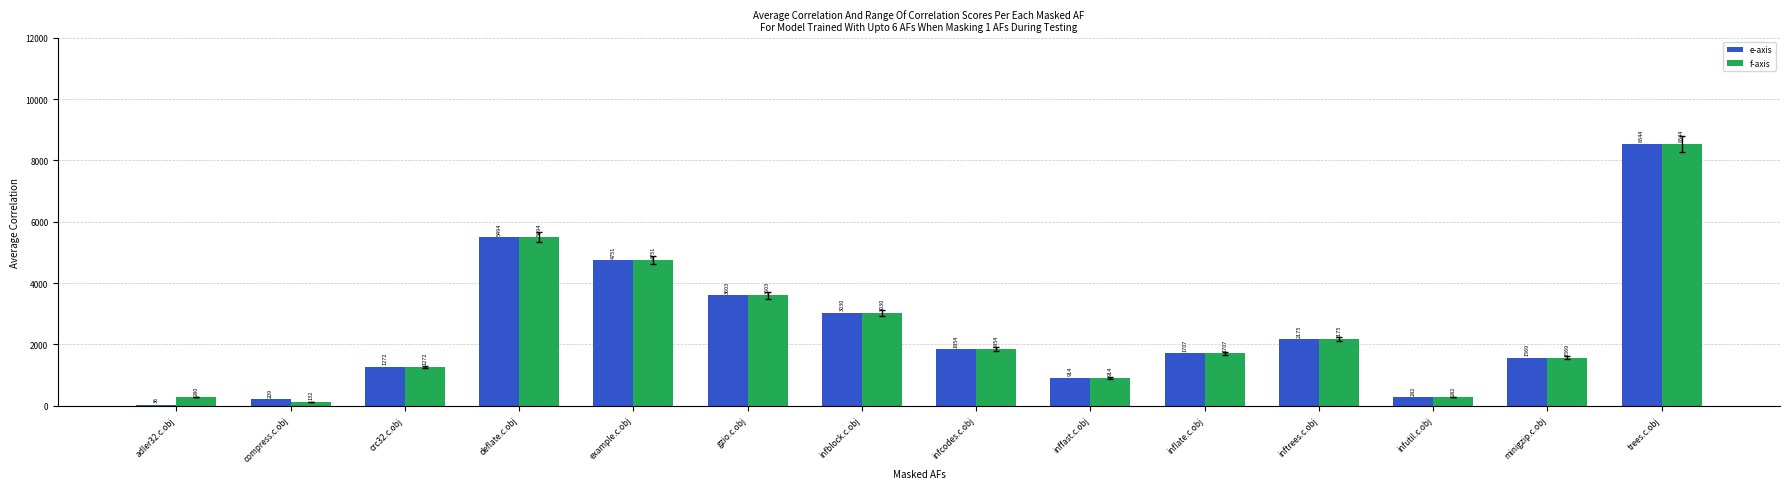

What is the value of the f-axis bar at the 14th from the left?

8544